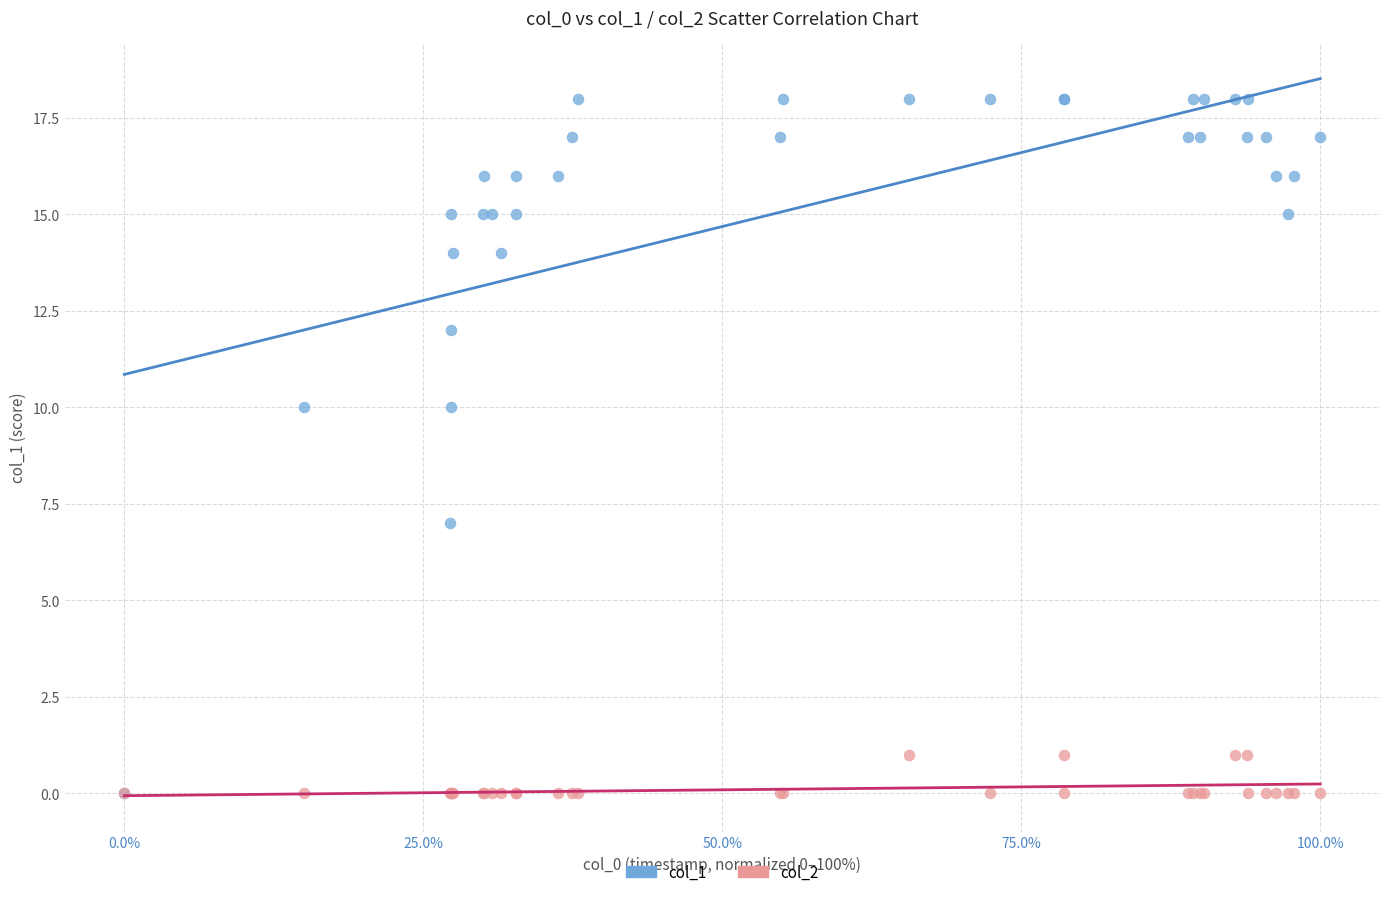

Which series has the largest Y range (max minus min)?

col_1